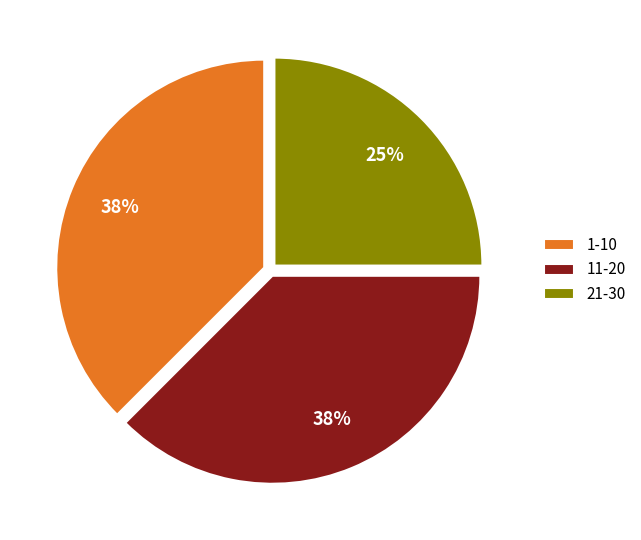

What percentage is the 21-30 slice, to the nearest percent?

25%